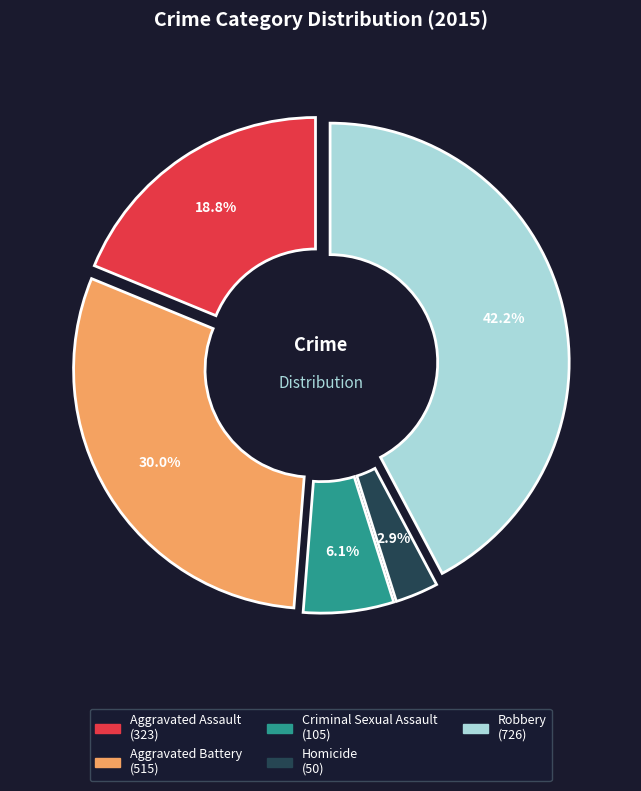

Which category has the smallest portion of the pie?

Homicide